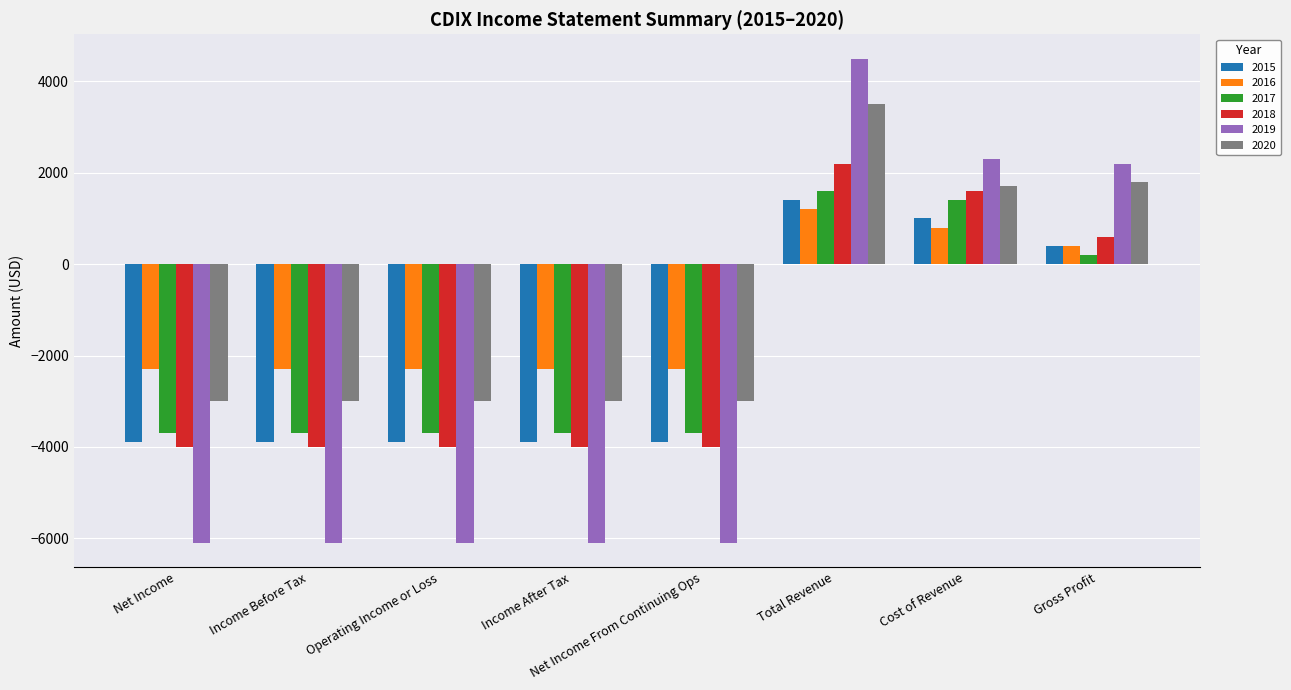

What is the label of the 5th bar from the right?

Income After Tax